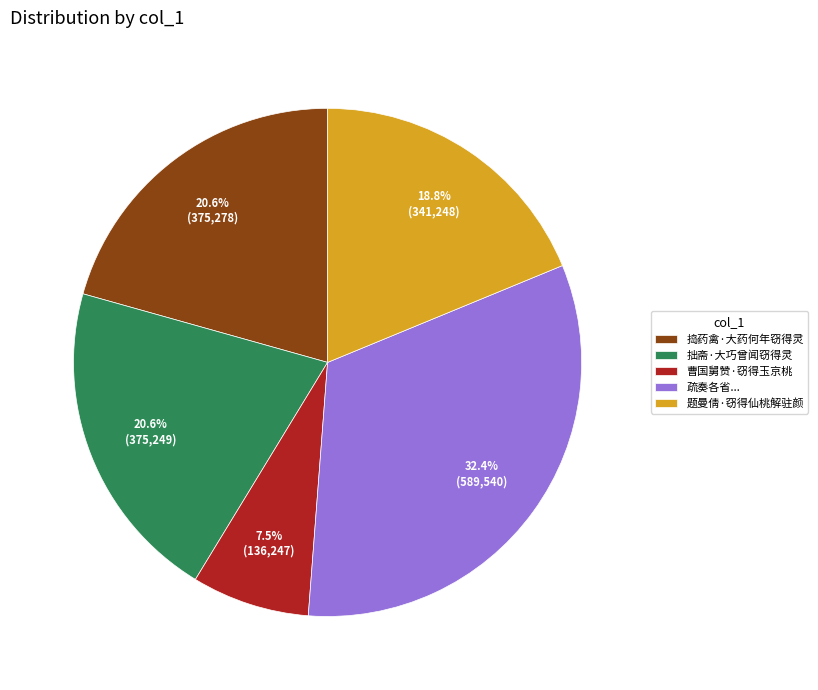

To the nearest percent, what is the average slice percentage?

20%